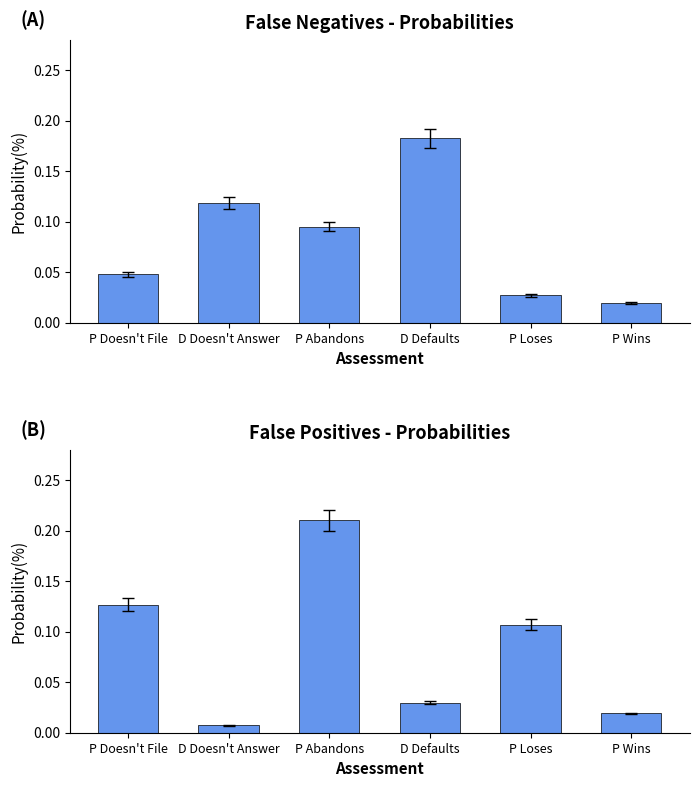

Are the bars grouped side by side (vs. stacked)?

Yes